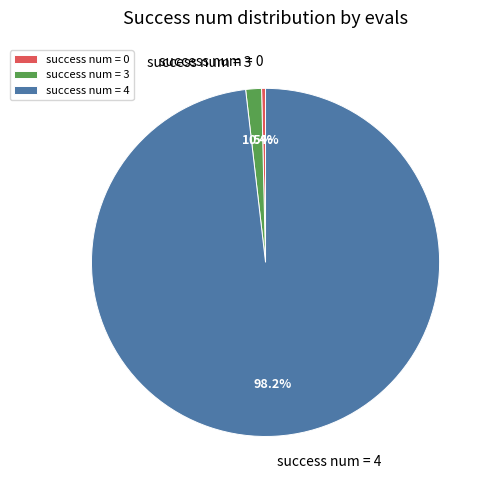

Rank the categories by value from lowest to highest.

success num = 0, success num = 3, success num = 4